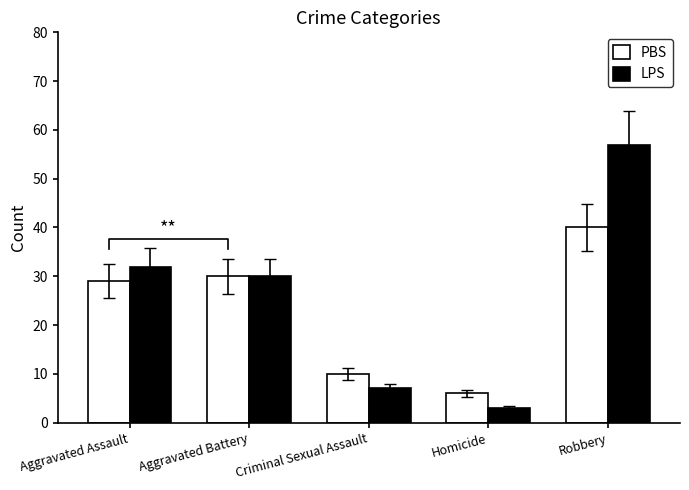

What is the label of the 3rd bar from the left?

Criminal Sexual Assault